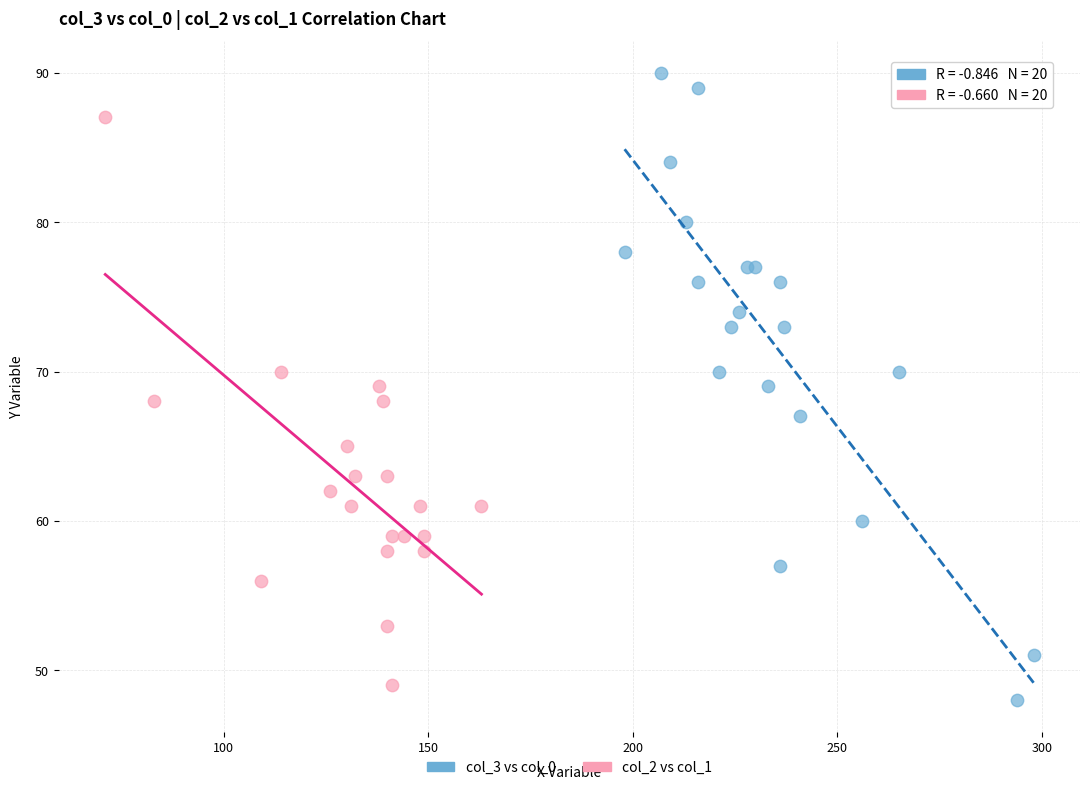

Which series has the largest Y range (max minus min)?

col_3 vs col_0